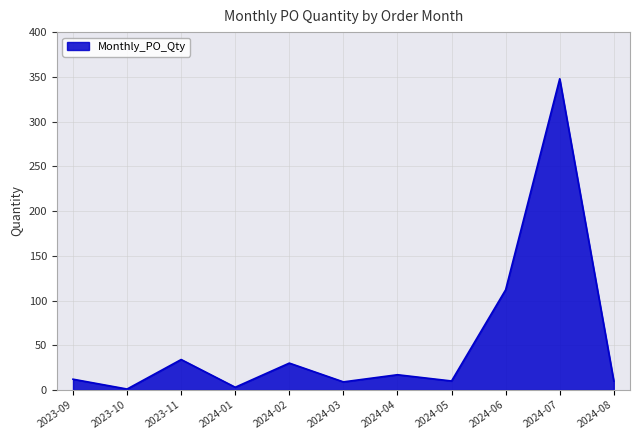

What is the ratio of the value at 2024-06 to the value at 2024-03?

12.4